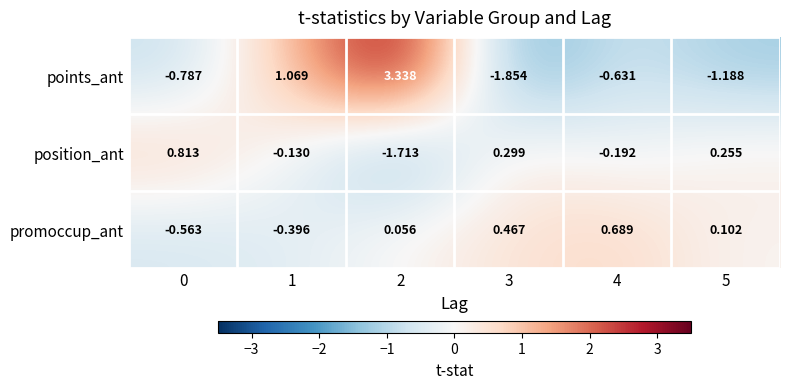

At which category does the chart reach its minimum across all series?

3